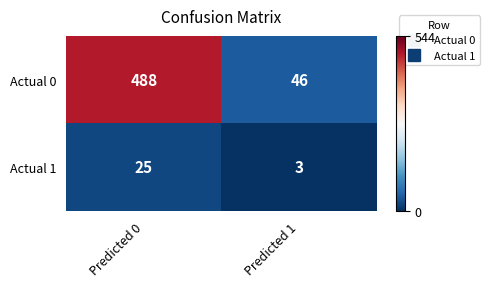

Is it true that Actual 1 equals 5 at Predicted 1?

False